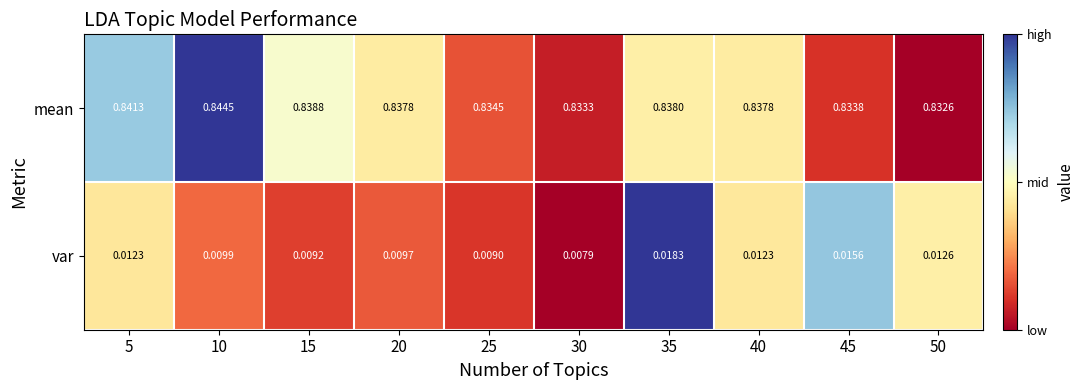

Which series has the largest total across all categories?

mean